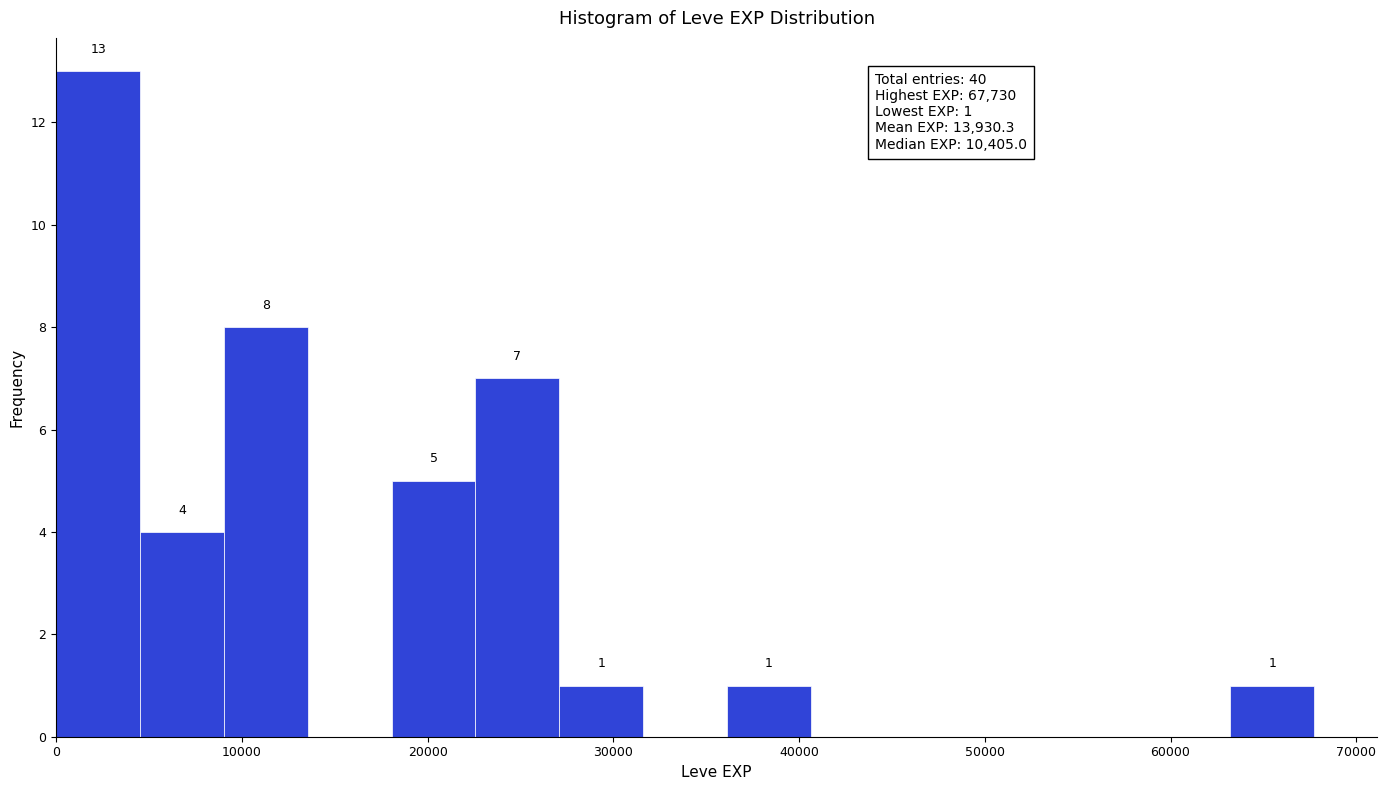

Over which range of the x-axis is the bar tallest?

0 to 5000